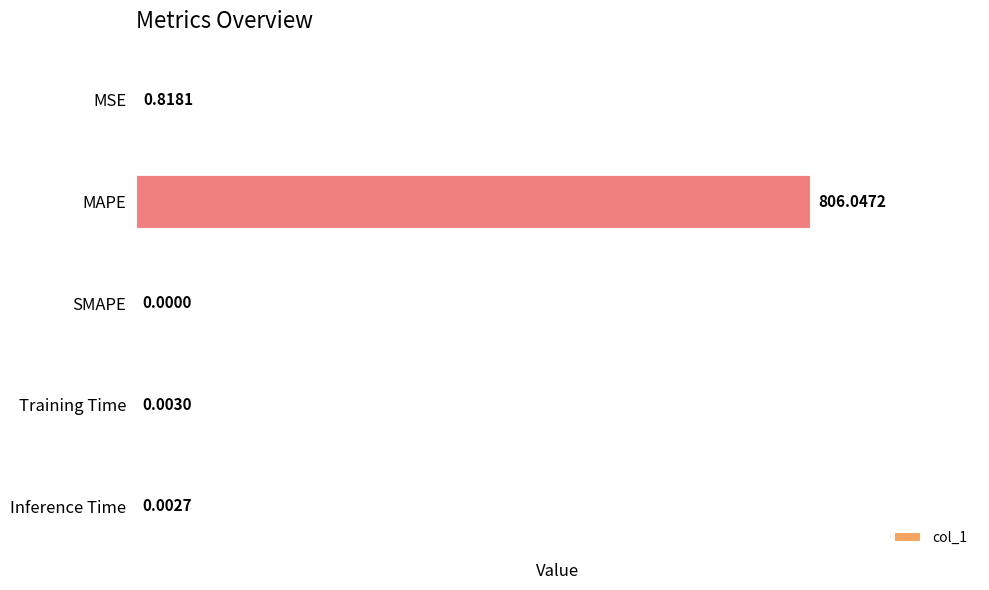

What is the change in value from MAPE to Training Time?

-806.0